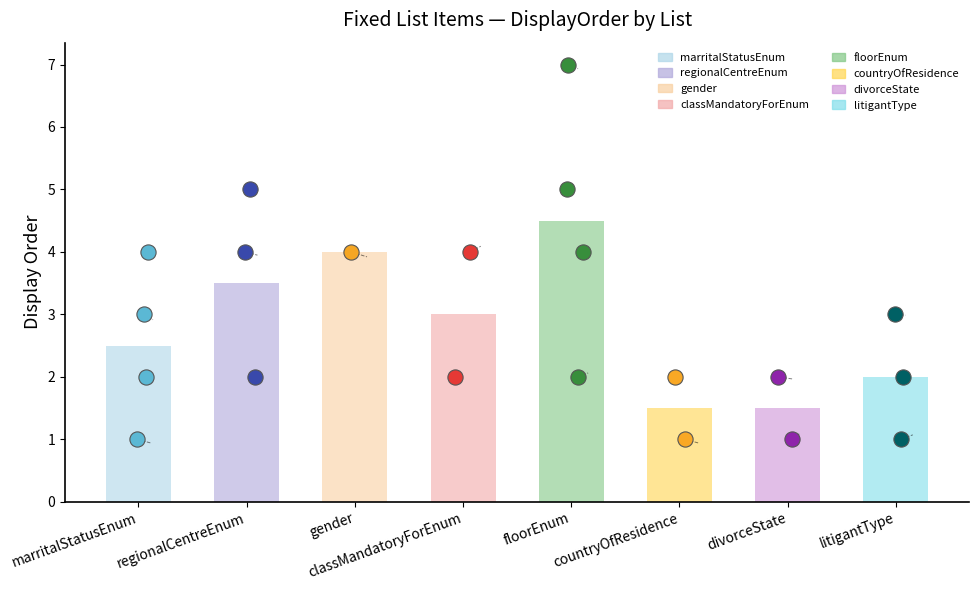

Which has a higher value, litigantType or floorEnum?

floorEnum